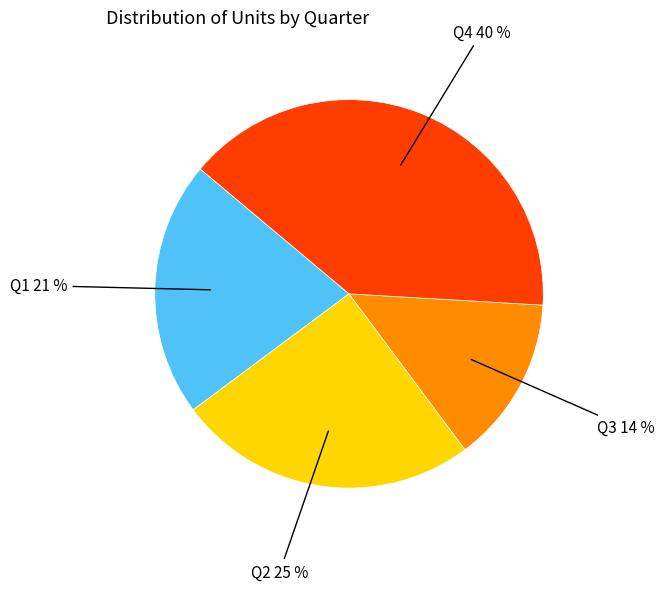

To the nearest percent, what is the average slice percentage?

25%